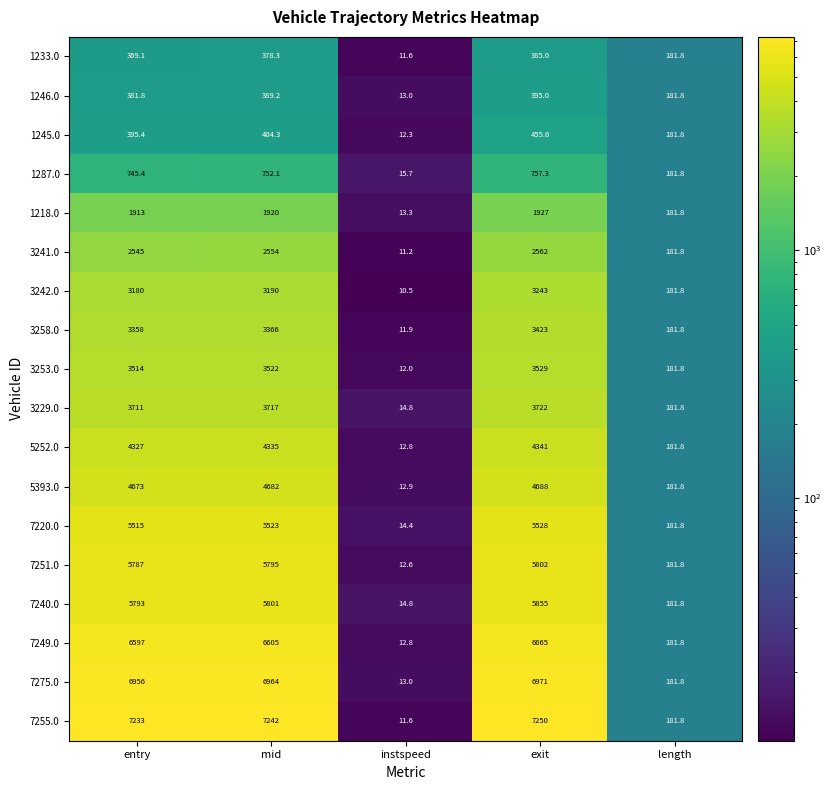

What is the difference between the maximum and minimum values in the 1233.0 series?

373.4